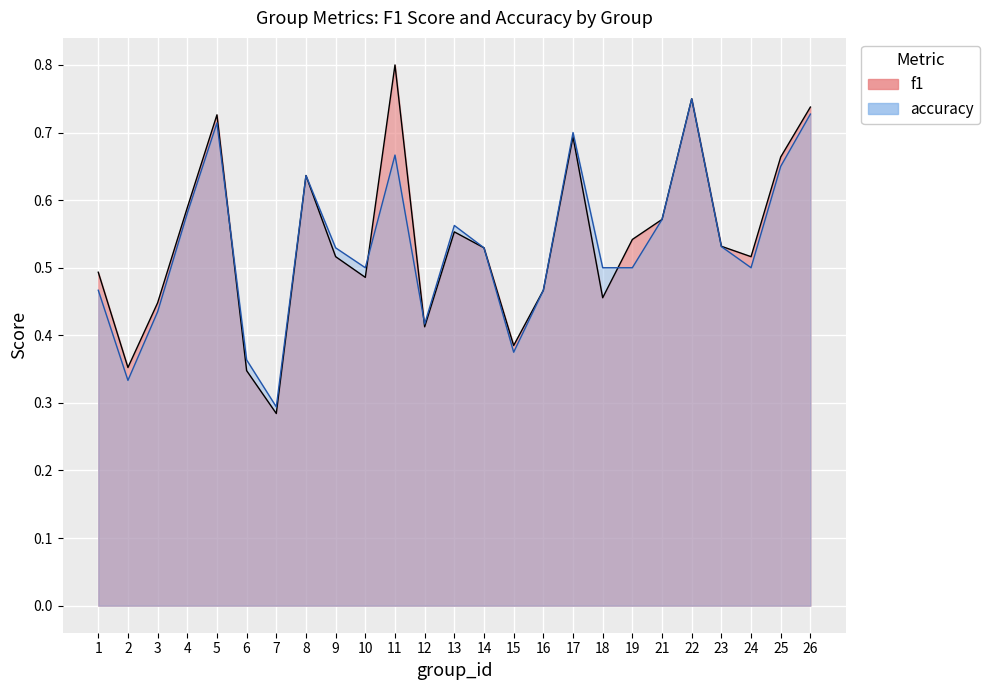

Reading left to right, what are all the values shown in this chart?

f1: 1=0.5	2=0.4	3=0.4	4=0.6	5=0.7	6=0.3	7=0.3	8=0.6	9=0.5	10=0.5	11=0.8	12=0.4	13=0.6	14=0.5	15=0.4	16=0.5	17=0.7	18=0.5	19=0.5	21=0.6	22=0.8	23=0.5	24=0.5	25=0.7	26=0.7
accuracy: 1=0.5	2=0.3	3=0.4	4=0.6	5=0.7	6=0.4	7=0.3	8=0.6	9=0.5	10=0.5	11=0.7	12=0.4	13=0.6	14=0.5	15=0.4	16=0.5	17=0.7	18=0.5	19=0.5	21=0.6	22=0.8	23=0.5	24=0.5	25=0.7	26=0.7